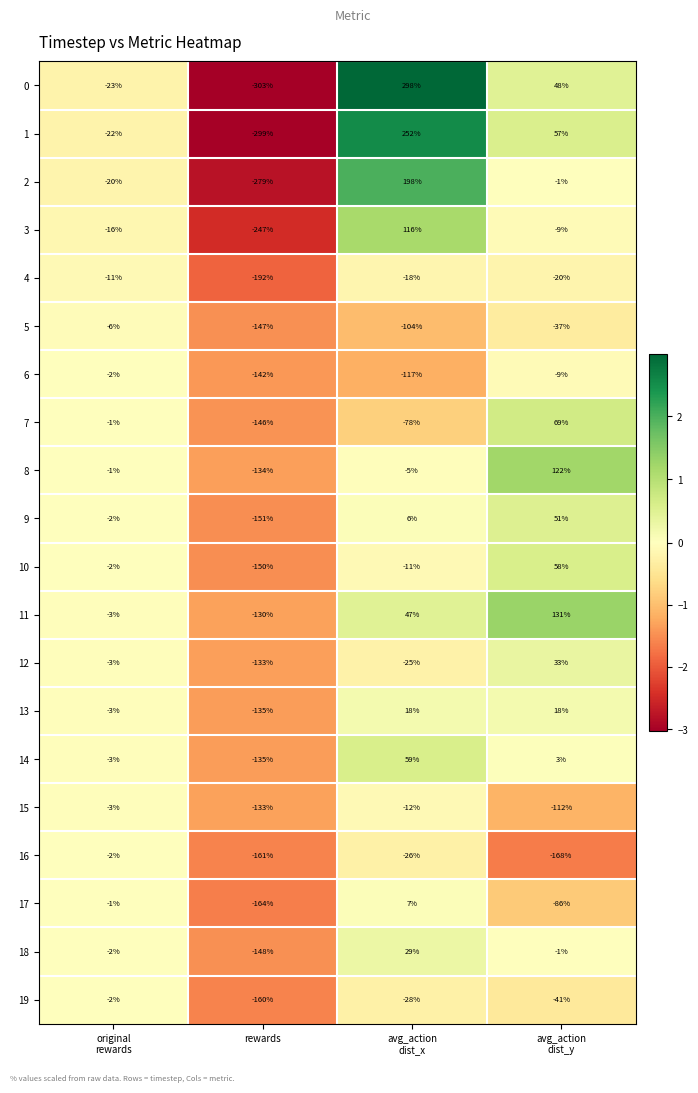

The value of 19 at rewards is -212. True or false?

False